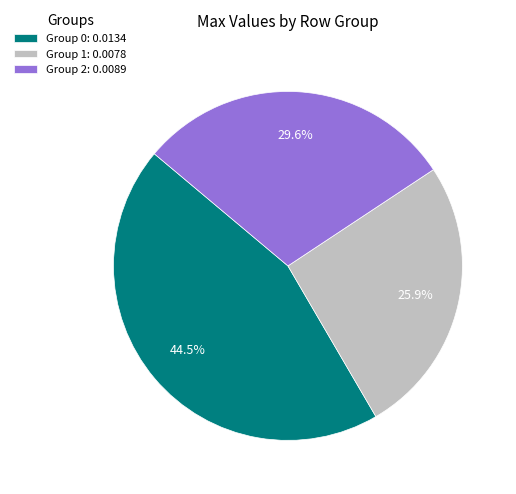

Which slice is the smallest?

Group 1: 0.0078